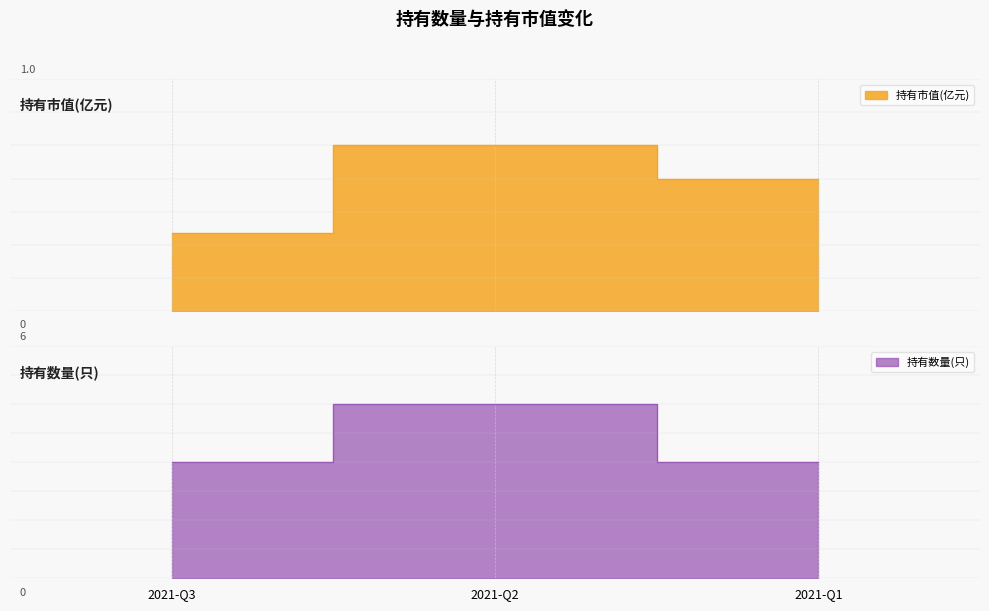

At how many categories does at least one series exceed 0?

3